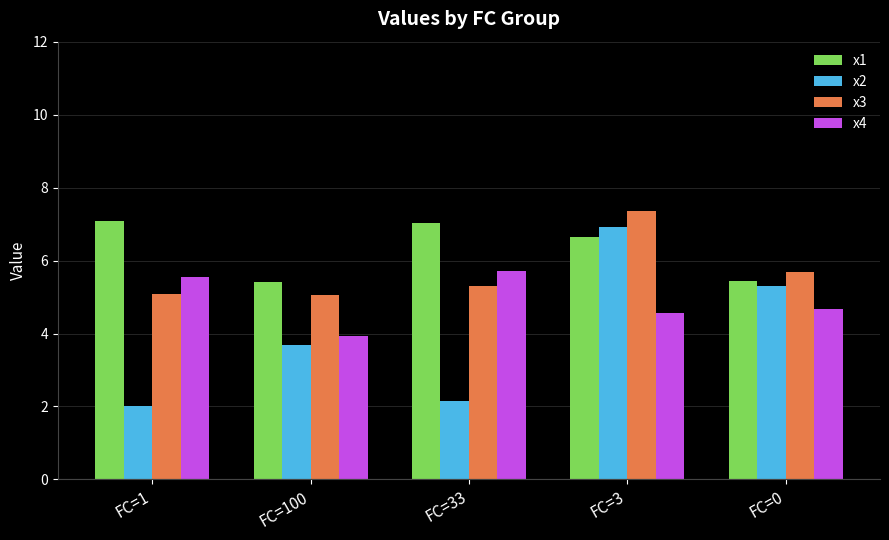

What is the average value of the x1 series?

6.3